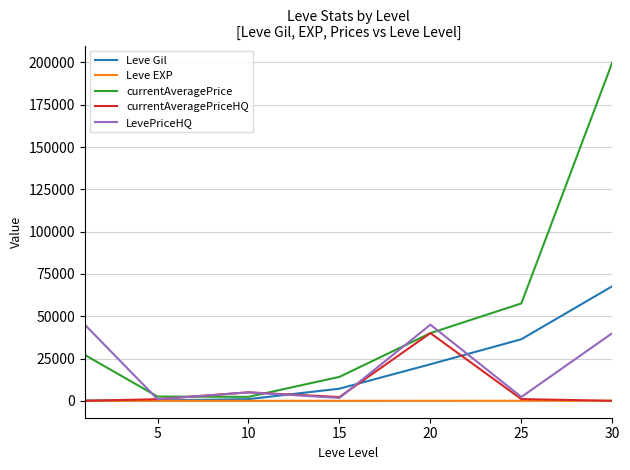

What is the highest value of the LevePriceHQ series?

45000